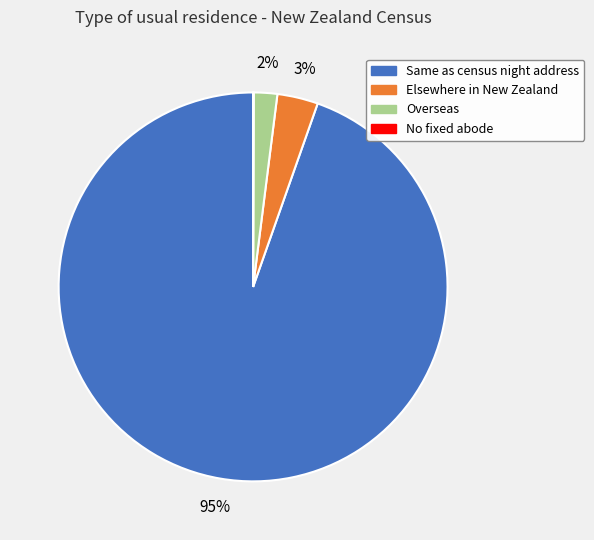

Between Elsewhere in New Zealand and Overseas, which is larger?

Elsewhere in New Zealand